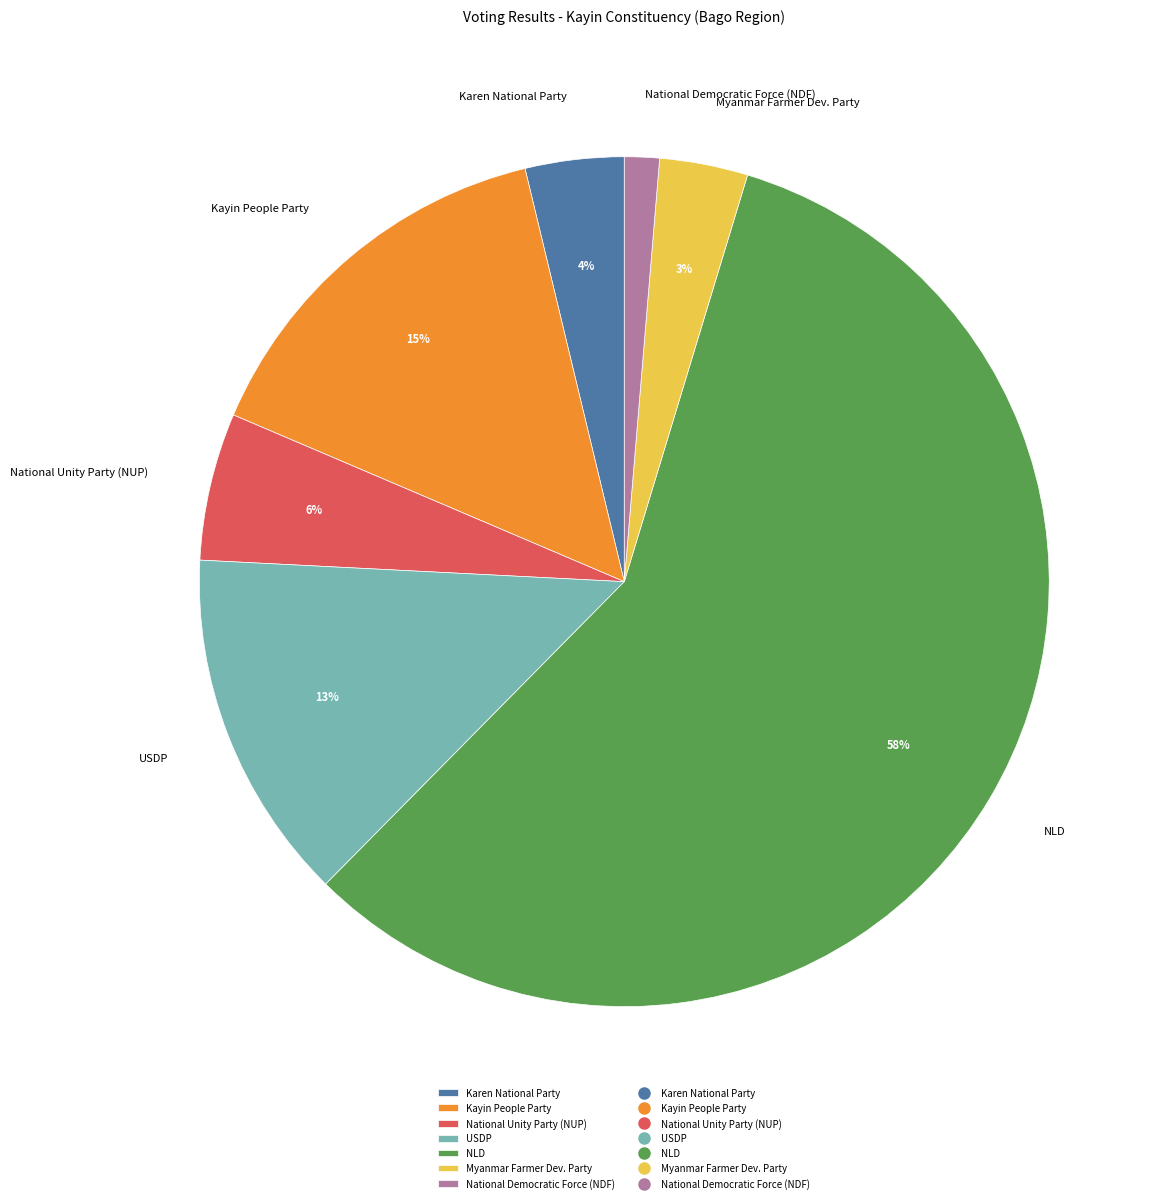

To the nearest percent, what is the combined percentage of USDP and Karen National Party?

17%